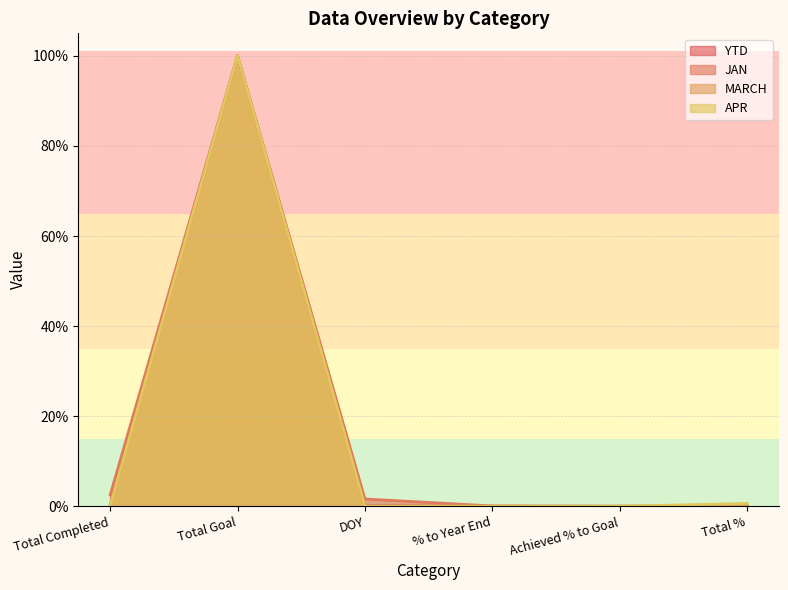

The MARCH series shows 0.0 at DOY. True or false?

True